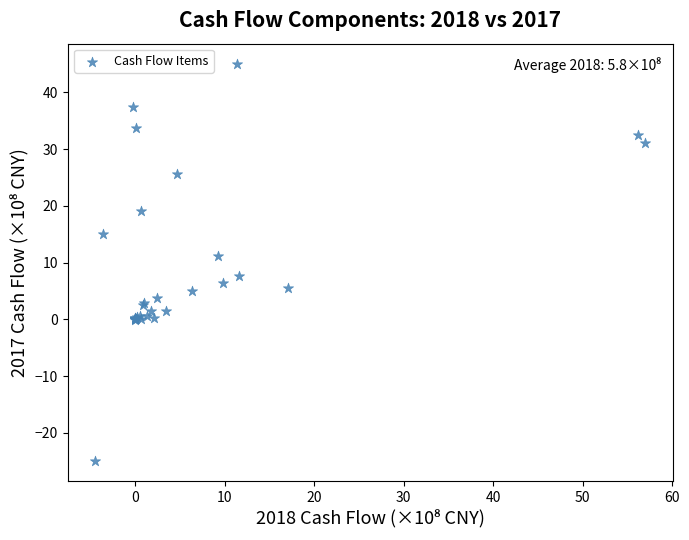

What Y value in the scatter plot is closest to 10?

11.2